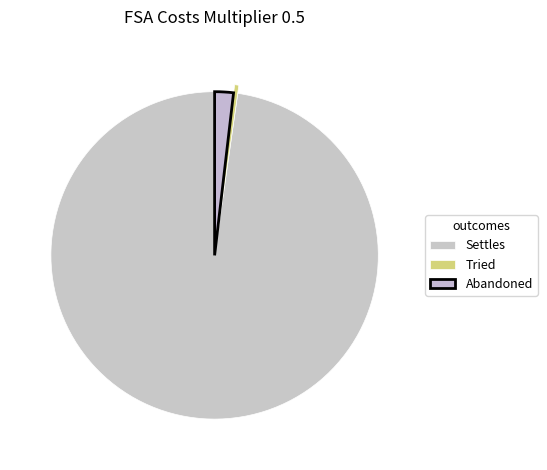

Which has a higher value, Settles or Abandoned?

Settles